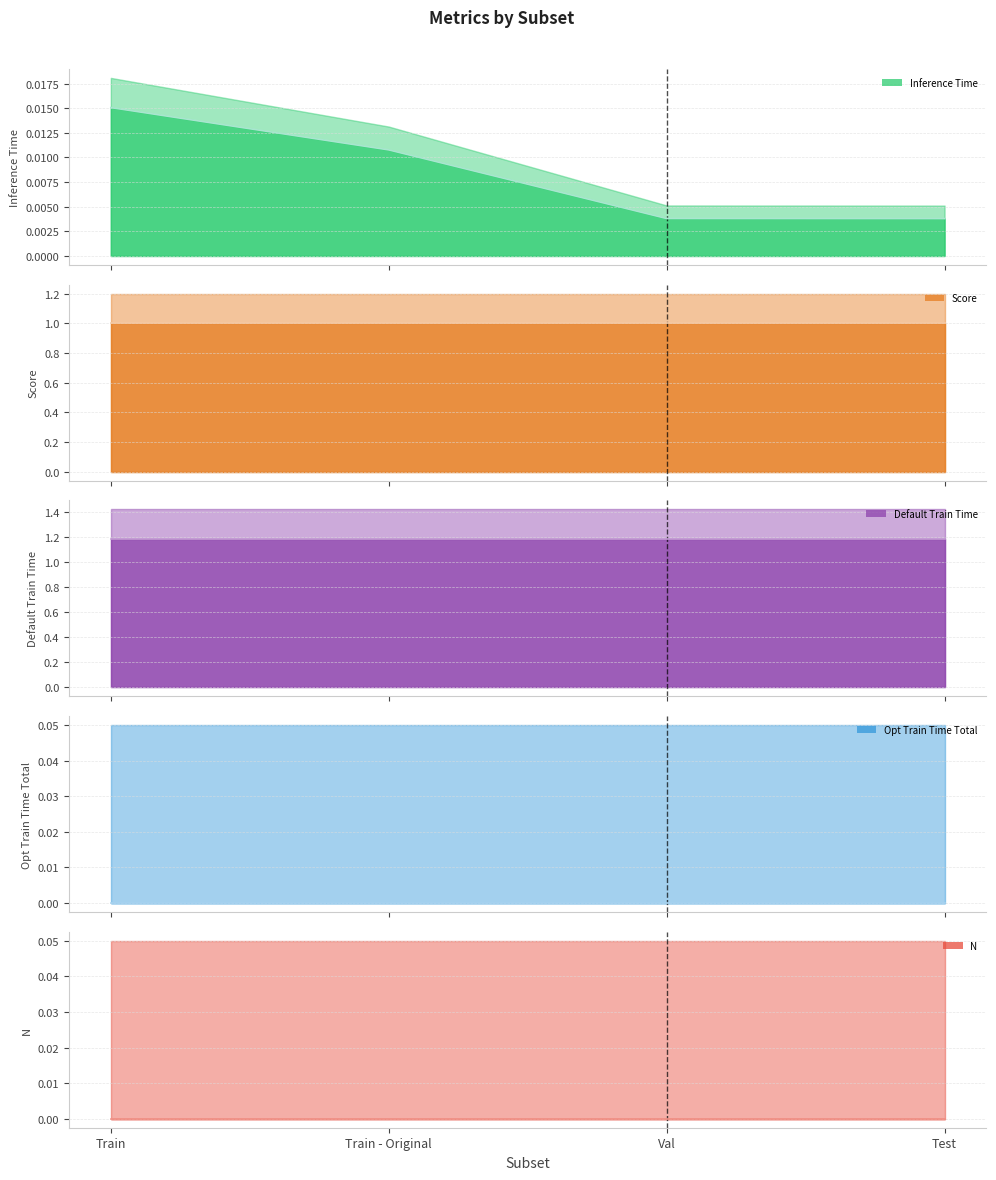

True or false: Score and Inference Time cross at least once.

False